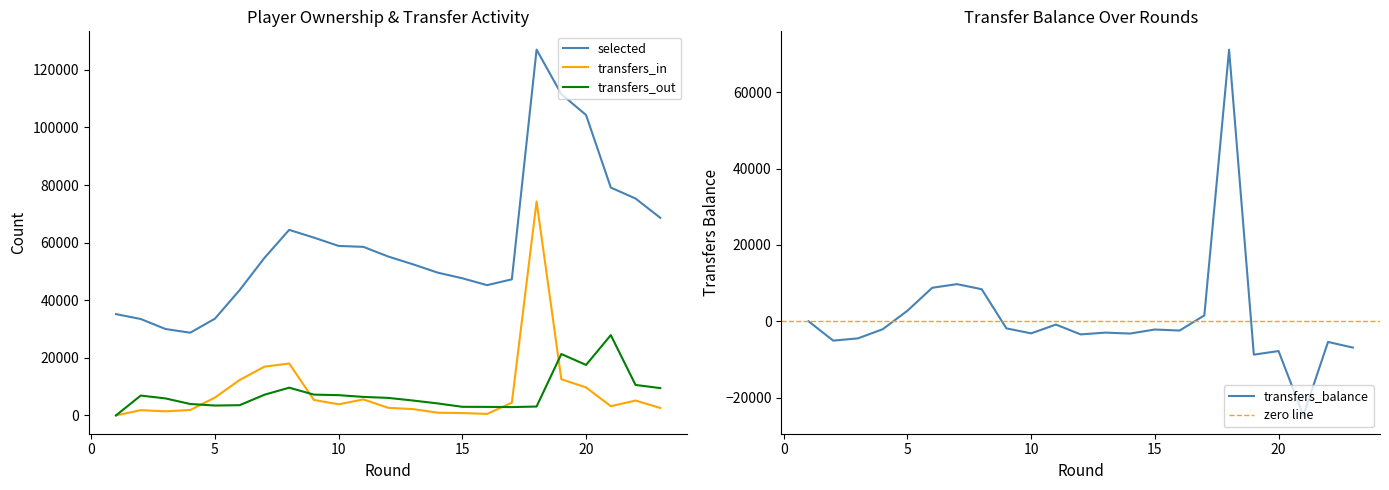

Which series has the widest spread of values?

selected